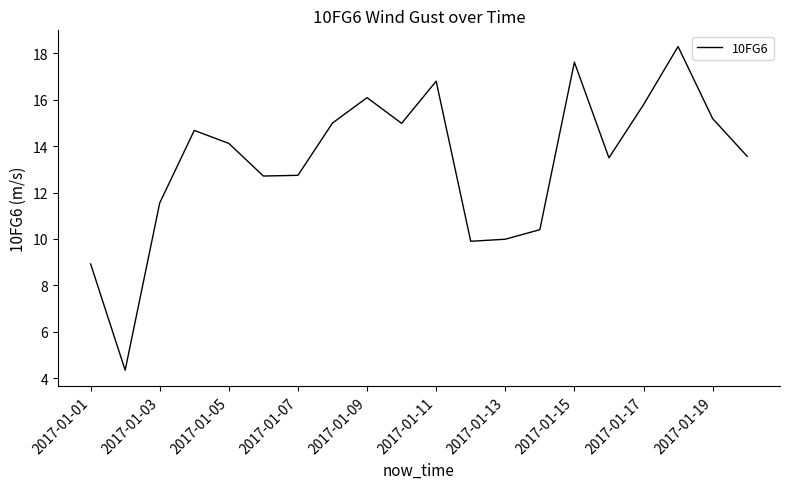

What is the smallest value displayed?

4.3